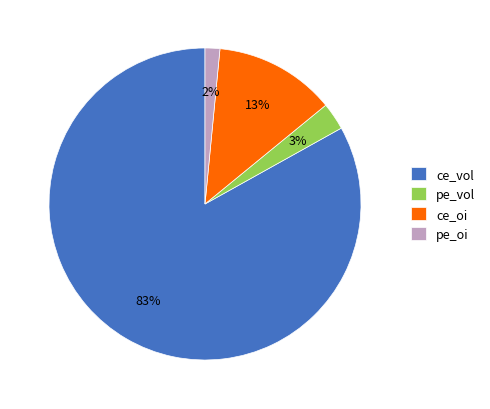

Which category accounts for the majority?

ce_vol